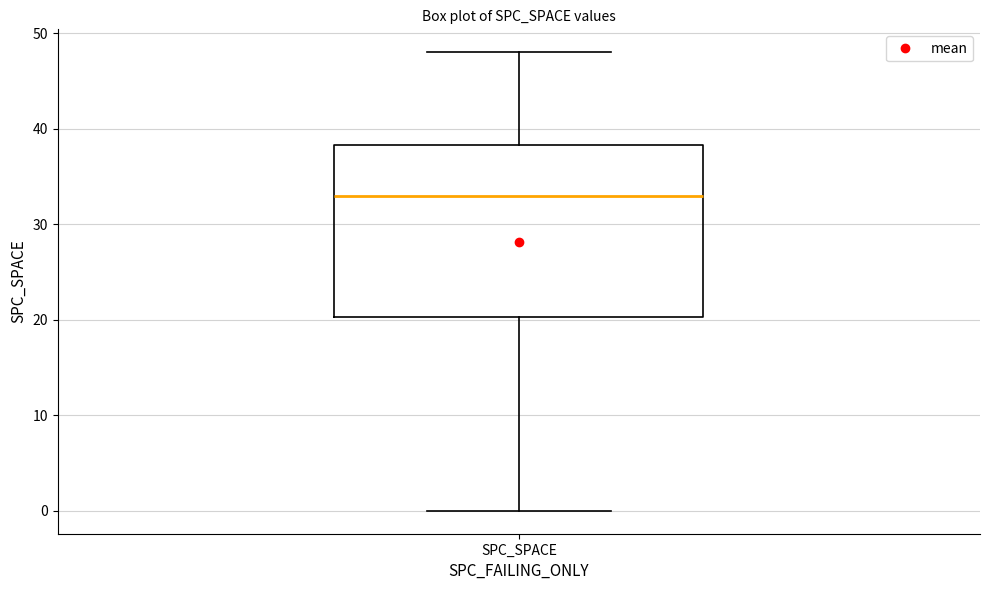

Where is the lower edge of the box for SPC_SPACE on the y-axis? The values are not printed on the chart, so give them approximately, as read against the axis.

20